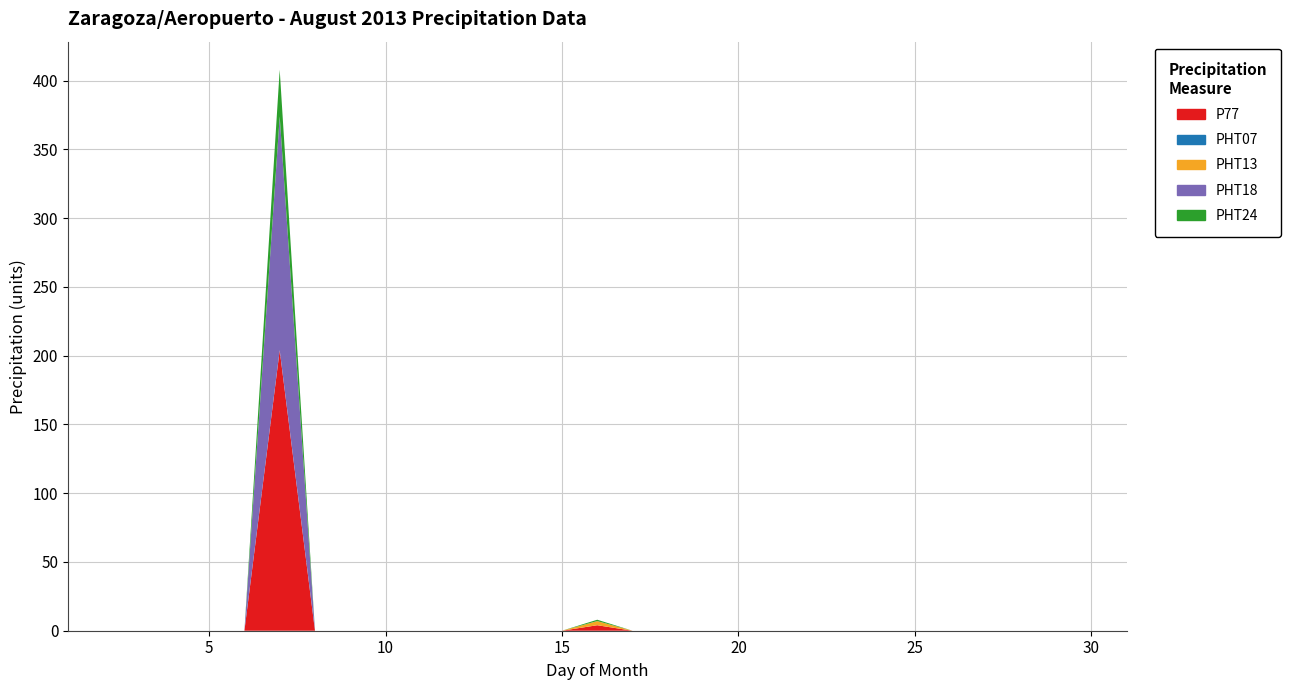

Reading left to right, list all the values displayed in this chart.

P77: 1=0	2=0	3=0	4=0	5=0	6=0	7=204	8=0	9=0	10=0	11=0	12=0	13=0	14=0	15=0	16=4	17=0	18=0	19=0	20=0	21=0	22=0	23=0	24=0	25=0	26=0	27=0	28=0	29=0	30=0	31=0
PHT07: 1=0	2=0	3=0	4=0	5=0	6=0	7=0	8=0	9=0	10=0	11=0	12=0	13=0	14=0	15=0	16=0	17=0	18=0	19=0	20=0	21=0	22=0	23=0	24=0	25=0	26=0	27=0	28=0	29=0	30=0	31=0
PHT13: 1=0	2=0	3=0	4=0	5=0	6=0	7=0	8=0	9=0	10=0	11=0	12=0	13=0	14=0	15=0	16=3	17=0	18=0	19=0	20=0	21=0	22=0	23=0	24=0	25=0	26=0	27=0	28=0	29=0	30=0	31=0
PHT18: 1=0	2=0	3=0	4=0	5=0	6=0	7=170	8=0	9=0	10=0	11=0	12=0	13=0	14=0	15=0	16=0	17=0	18=0	19=0	20=0	21=0	22=0	23=0	24=0	25=0	26=0	27=0	28=0	29=0	30=0	31=0
PHT24: 1=0	2=0	3=0	4=0	5=0	6=0	7=34	8=0	9=0	10=0	11=0	12=0	13=0	14=0	15=0	16=1	17=0	18=0	19=0	20=0	21=0	22=0	23=0	24=0	25=0	26=0	27=0	28=0	29=0	30=0	31=0